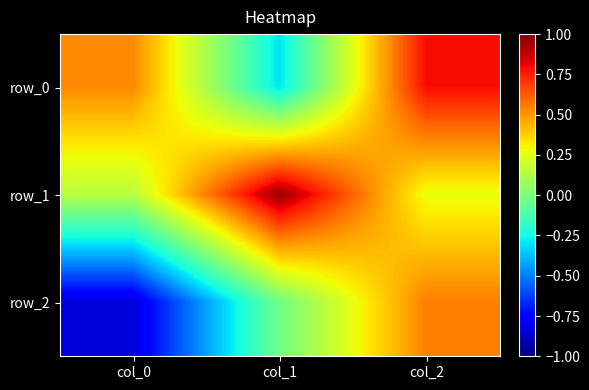

List the series in order of their peak value, lowest first.

row_2, row_0, row_1